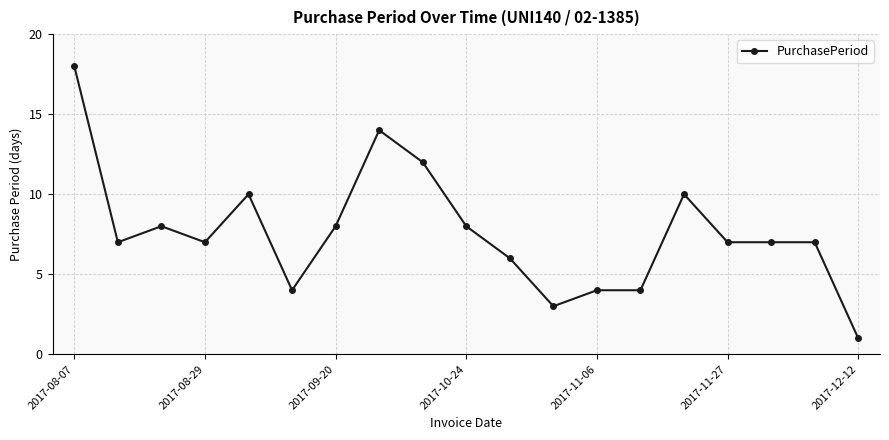

What is the maximum value shown in the chart?

18